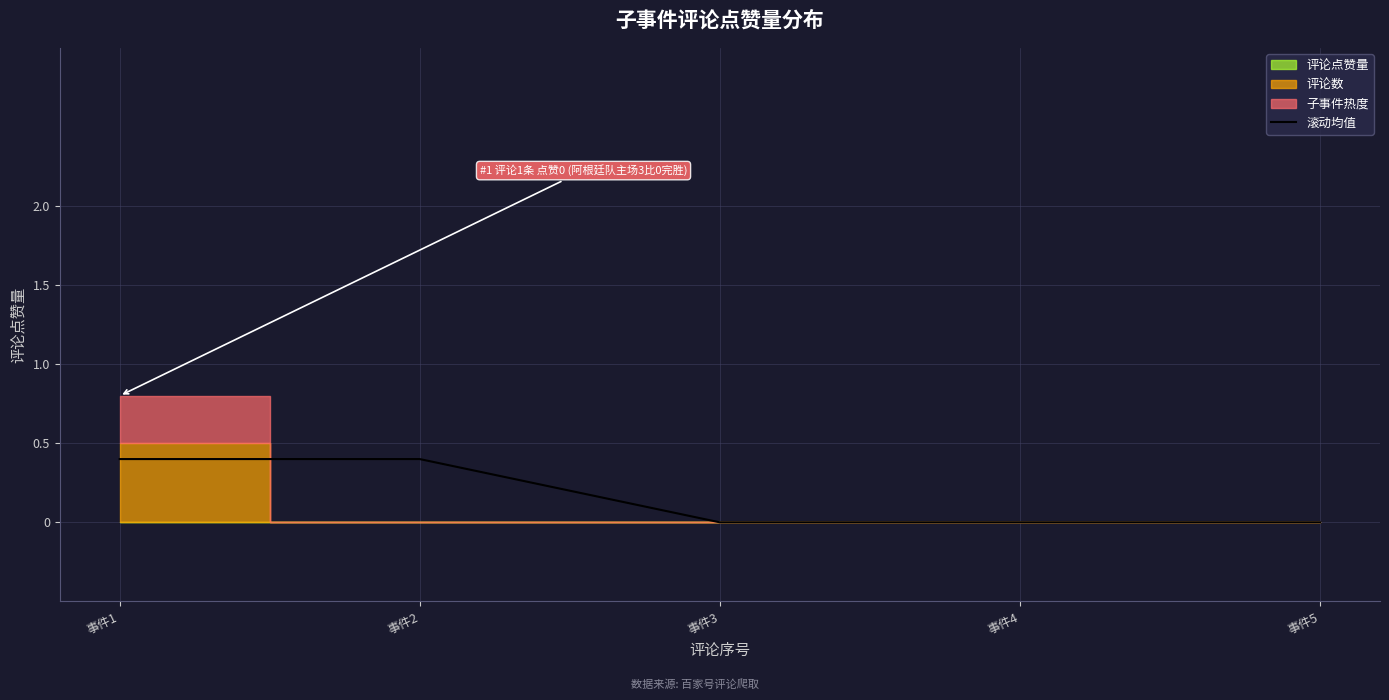

Reading left to right, list all the values displayed in this chart.

0.4	0.4	0.0	0.0	0.0